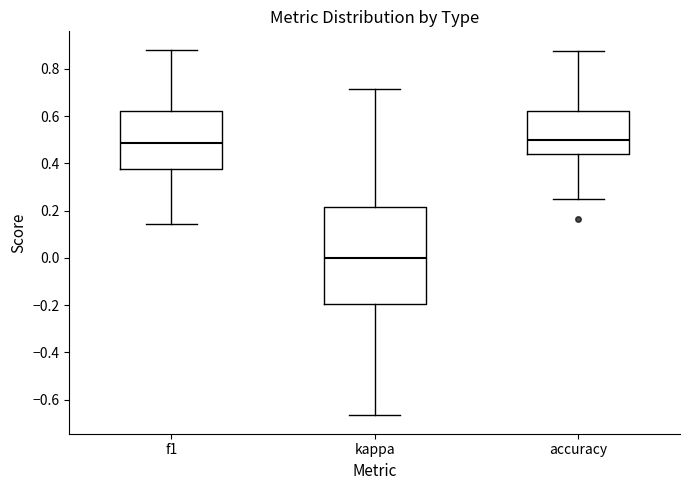

Comparing the boxes themselves (not the whiskers), which one is the tallest?

kappa